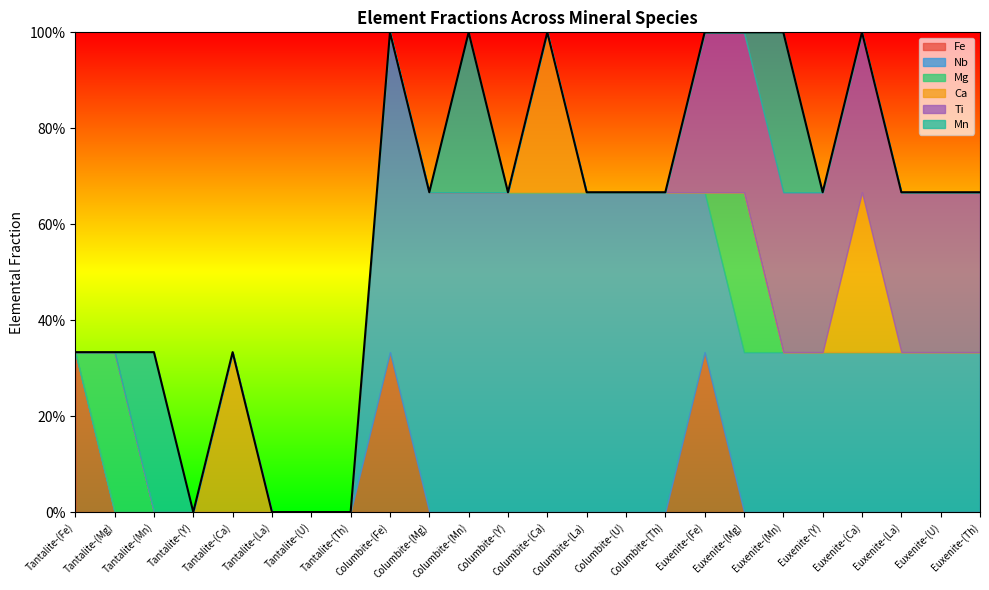

At how many categories does at least one series exceed 0?

20